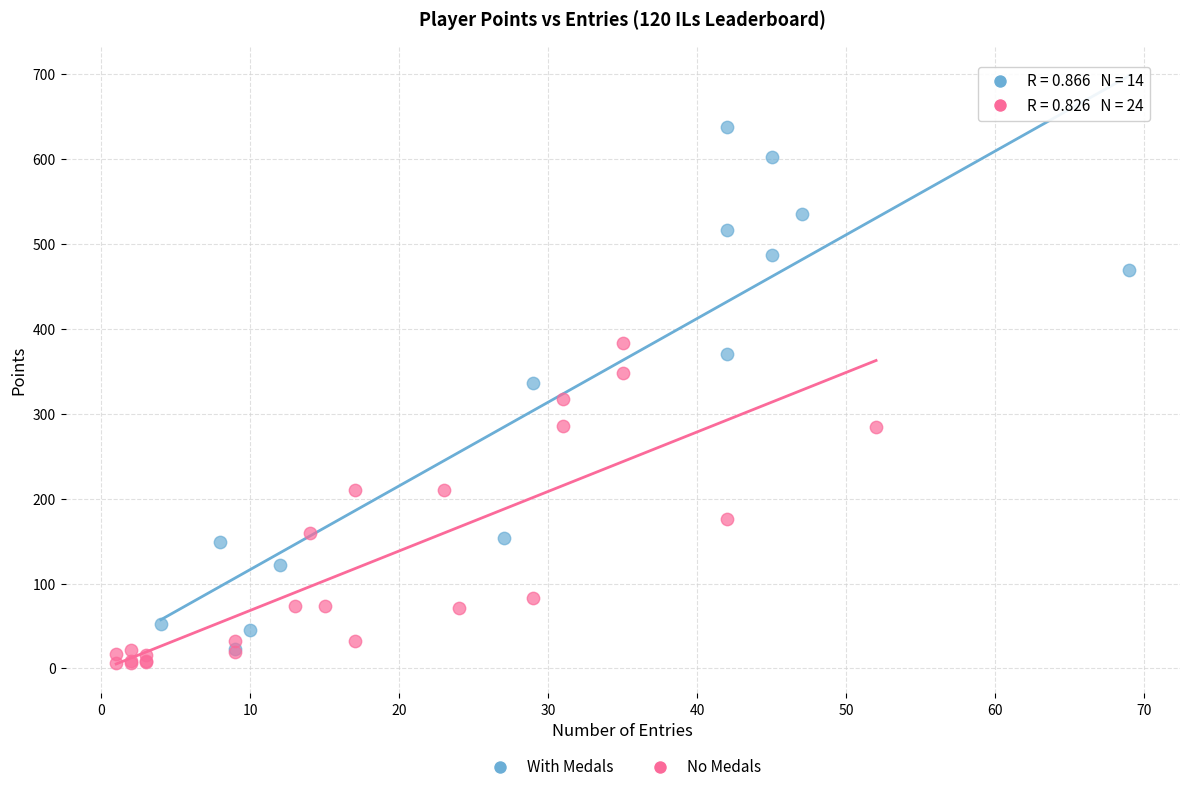

Which series contains the highest Y value?

With Medals